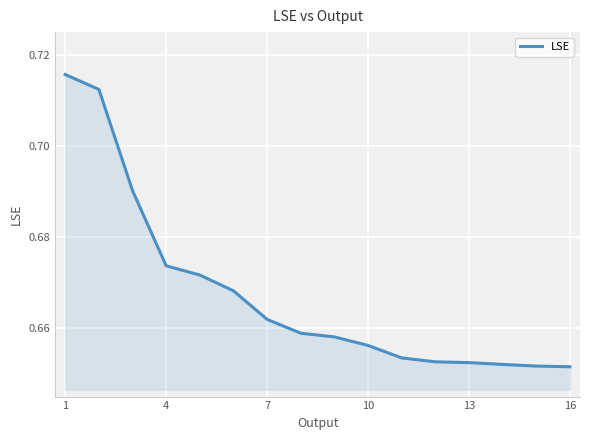

Reading right to left, transcribe all the data shown in this chart.

0.7	0.7	0.7	0.7	0.7	0.7	0.7	0.7	0.7	0.7	0.7	0.7	0.7	0.7	0.7	0.7